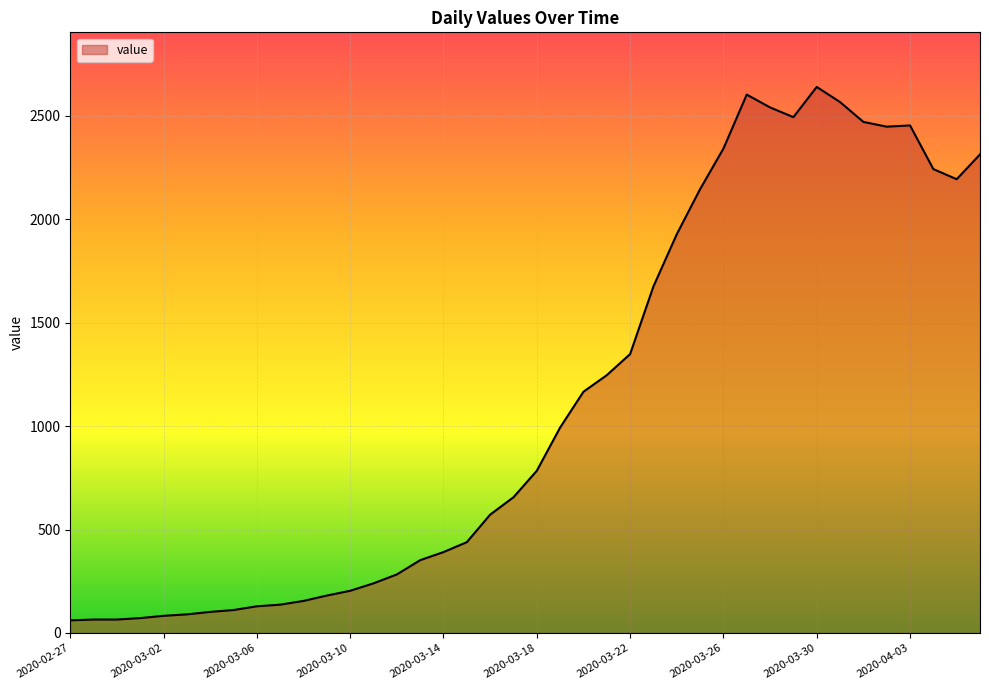

What is the minimum value shown in the chart?

61